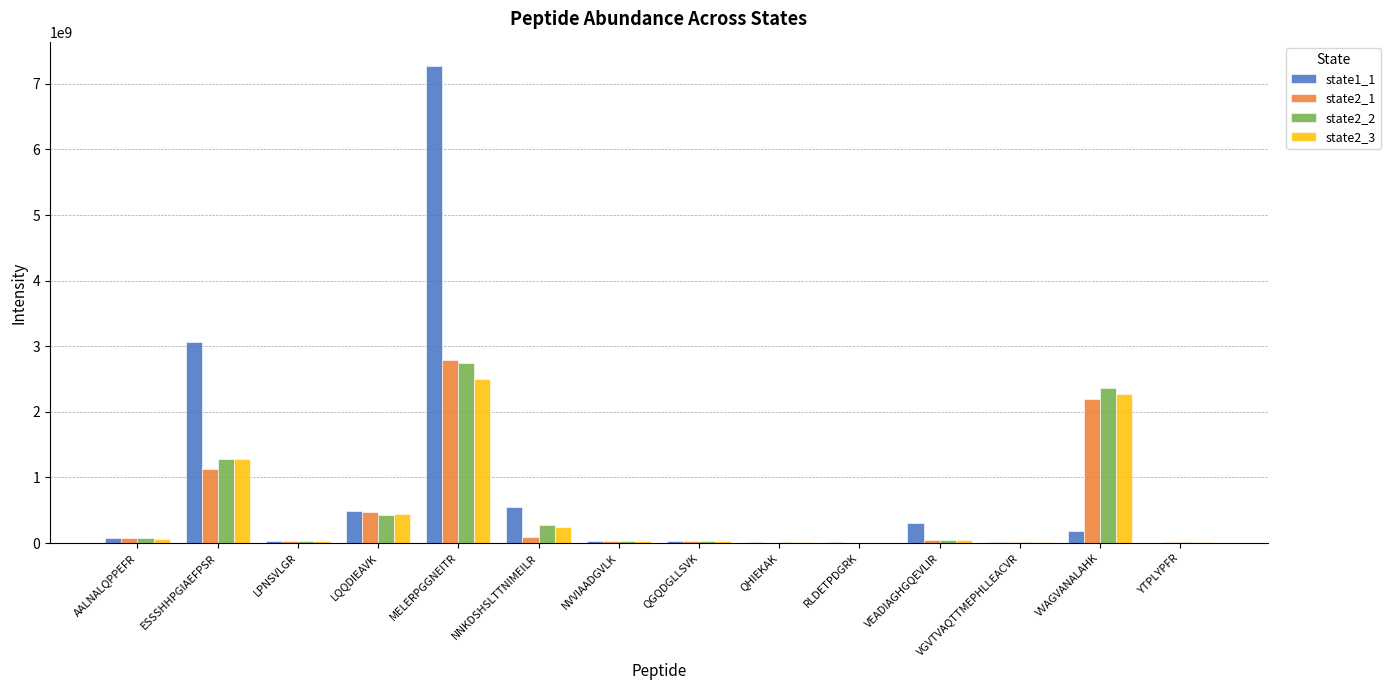

Where is state2_1 nearest to the value 1397734467?

ESSSHHPGIAEFPSR